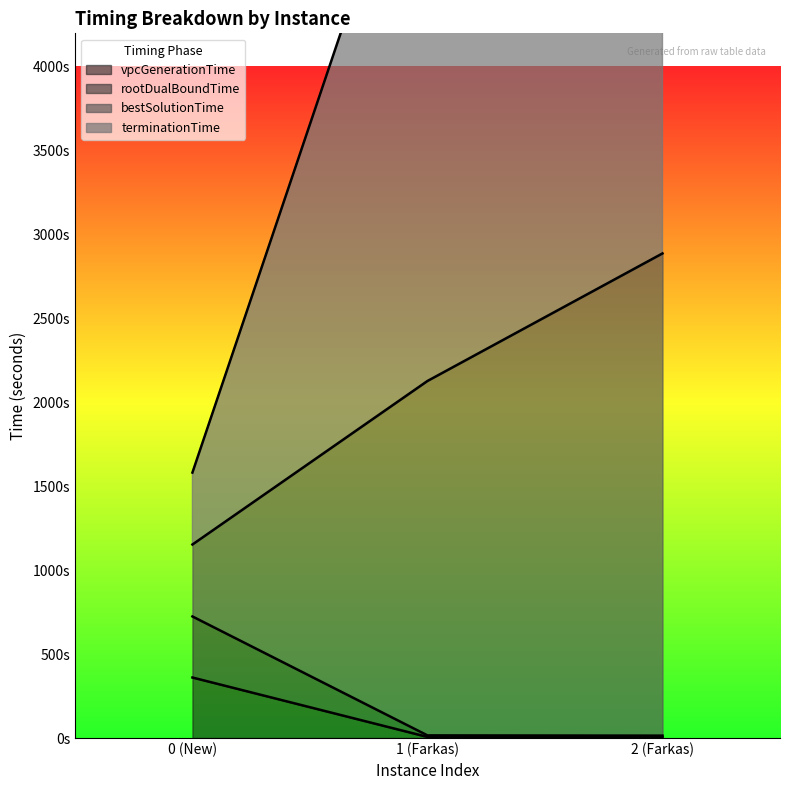

Which series has the largest range (max minus min)?

terminationTime